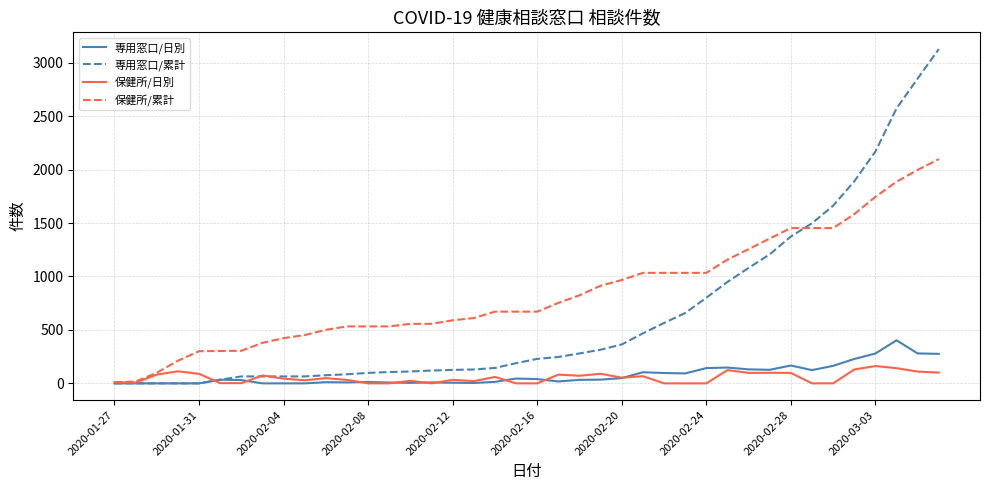

Which series has the largest total across all categories?

保健所/累計